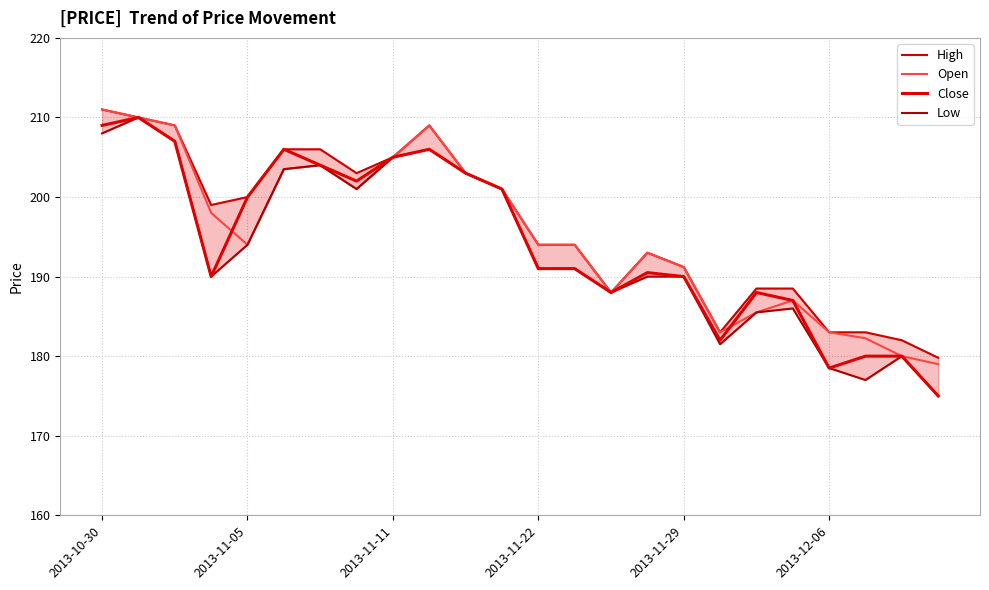

What is the total value across all series at 18?

747.5